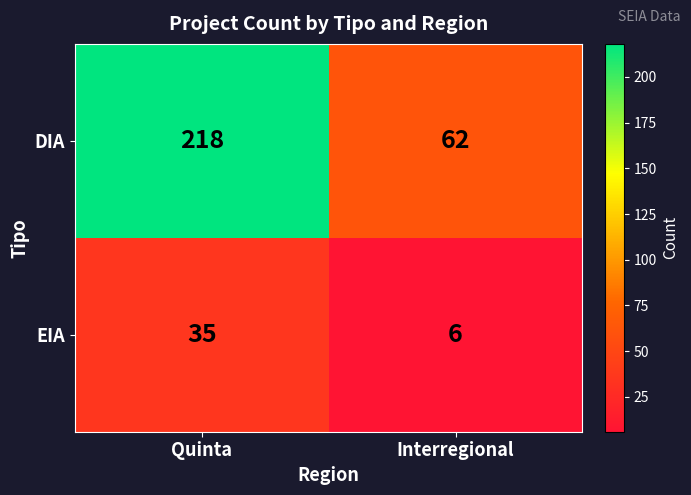

Reading left to right, transcribe all the data shown in this chart.

DIA: 218	62
EIA: 35	6